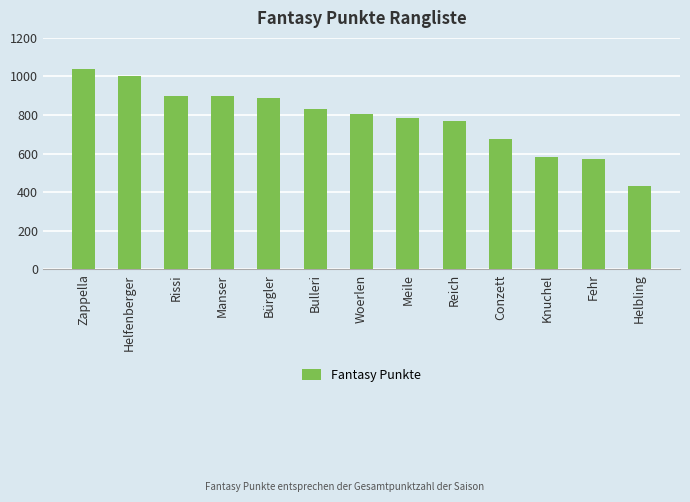

True or false: the data shows 1494 at Helfenberger.

False